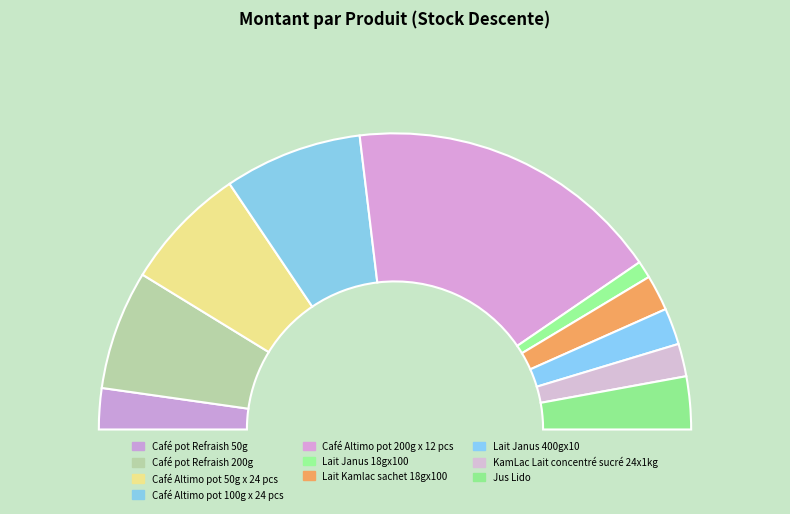

Does Jus Lido represent more than half of the total?

No